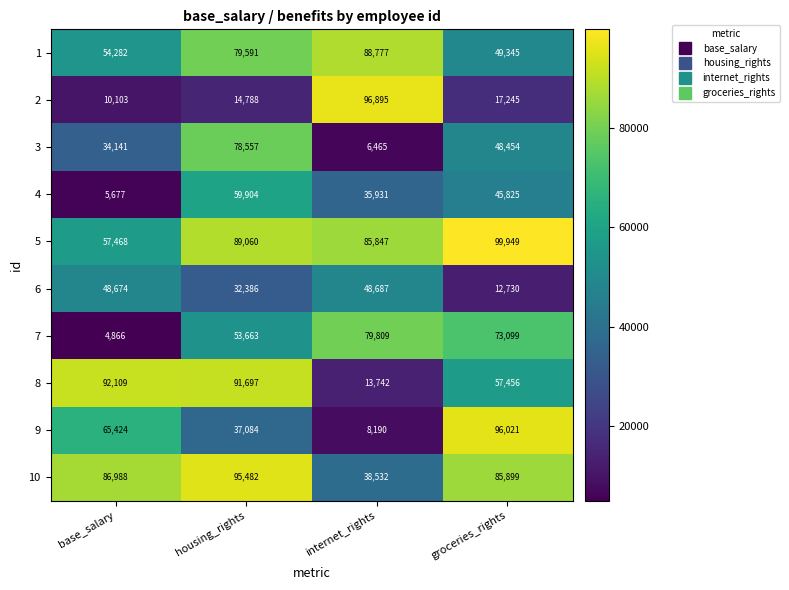

Rank the series by their maximum value, from lowest to highest.

6, 4, 3, 7, 1, 8, 10, 9, 2, 5